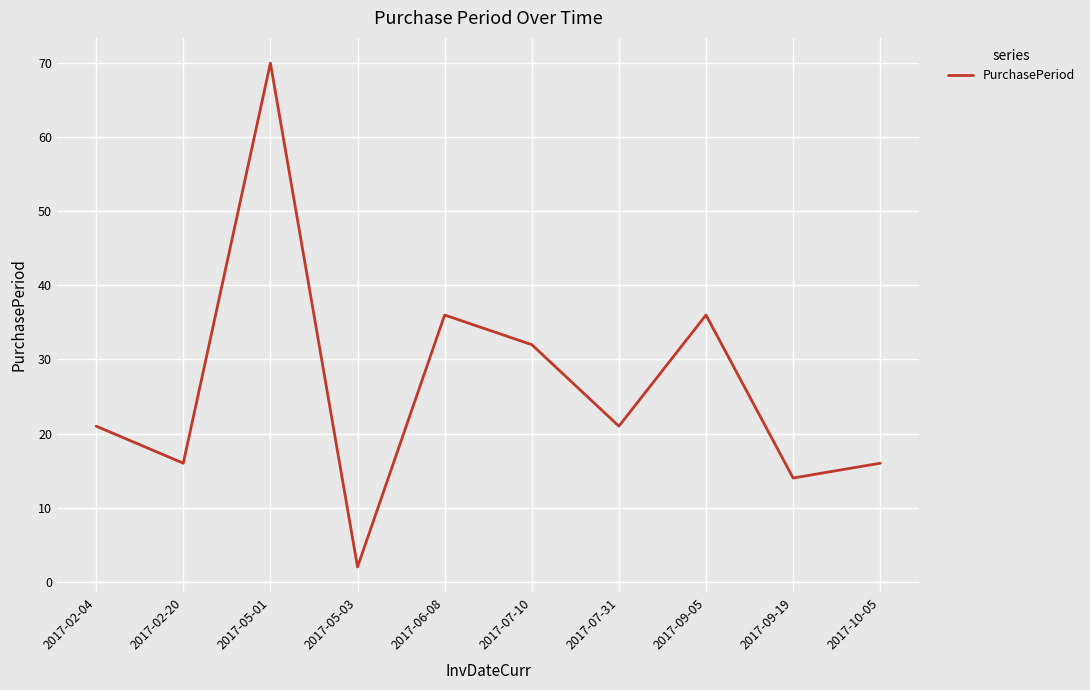

Is it true that the value at 2017-07-10 is 12?

False